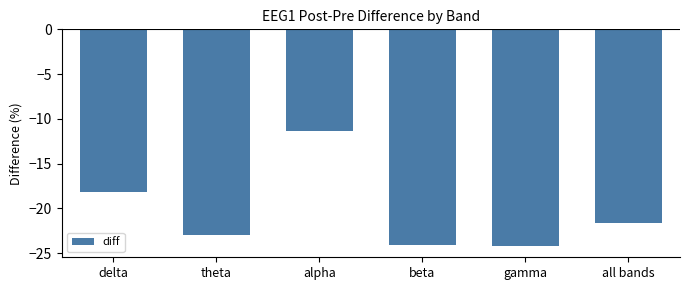

Reading left to right, what are all the values shown in this chart?

delta=-18.2	theta=-23.0	alpha=-11.4	beta=-24.1	gamma=-24.3	all bands=-21.6